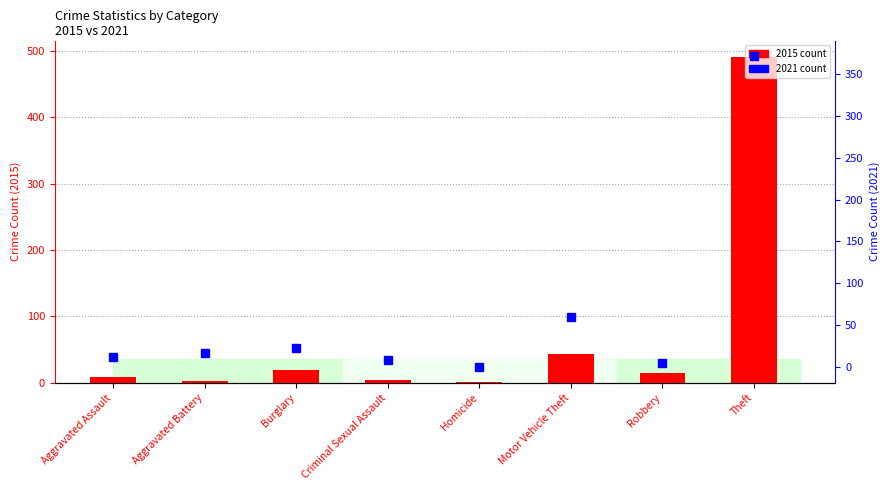

What is the label of the 5th bar from the right?

Criminal Sexual Assault